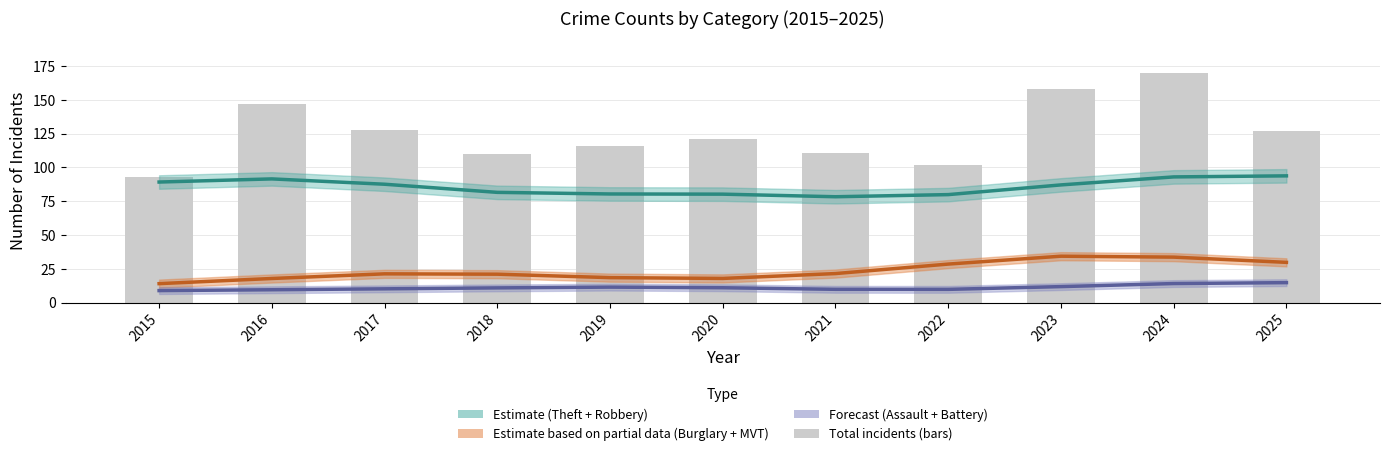

Rank the categories by value from highest to lowest.

2024, 2023, 2016, 2017, 2025, 2020, 2019, 2021, 2018, 2022, 2015